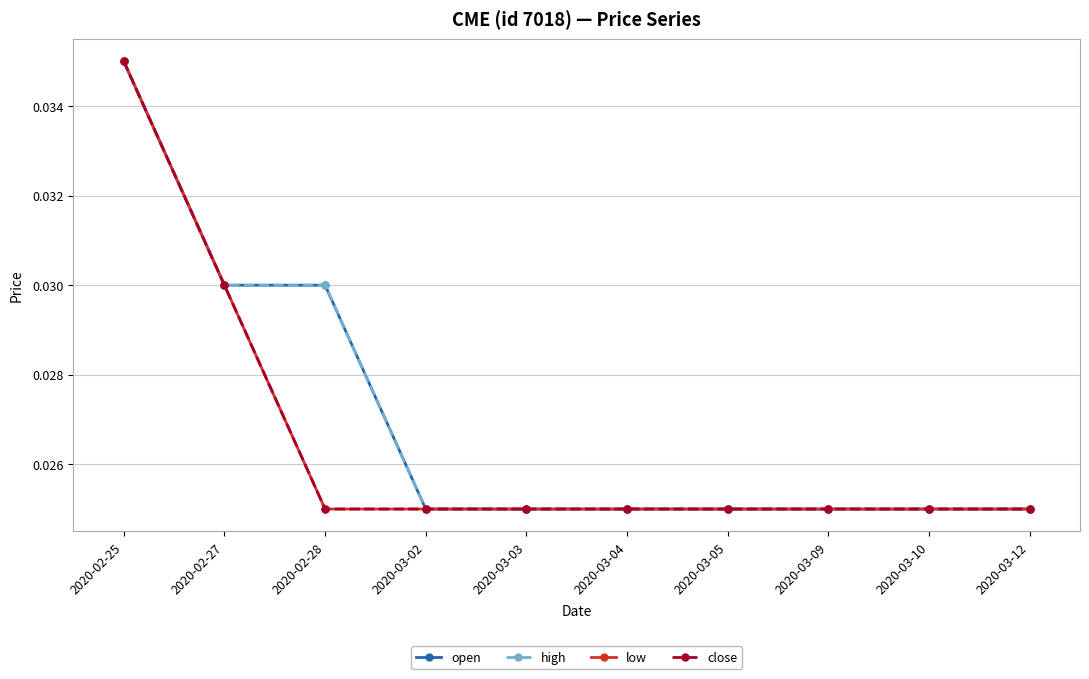

At which label is close closest to 0?

2020-02-28